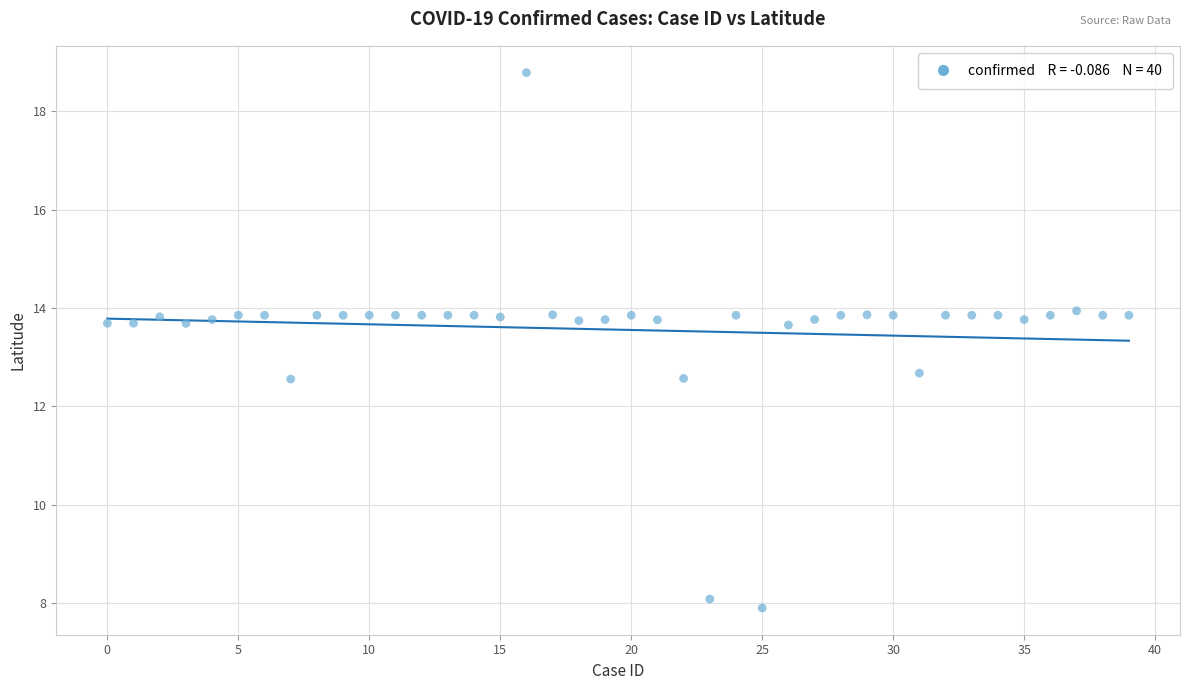

What is the range of Y values (max minus min)?

10.9